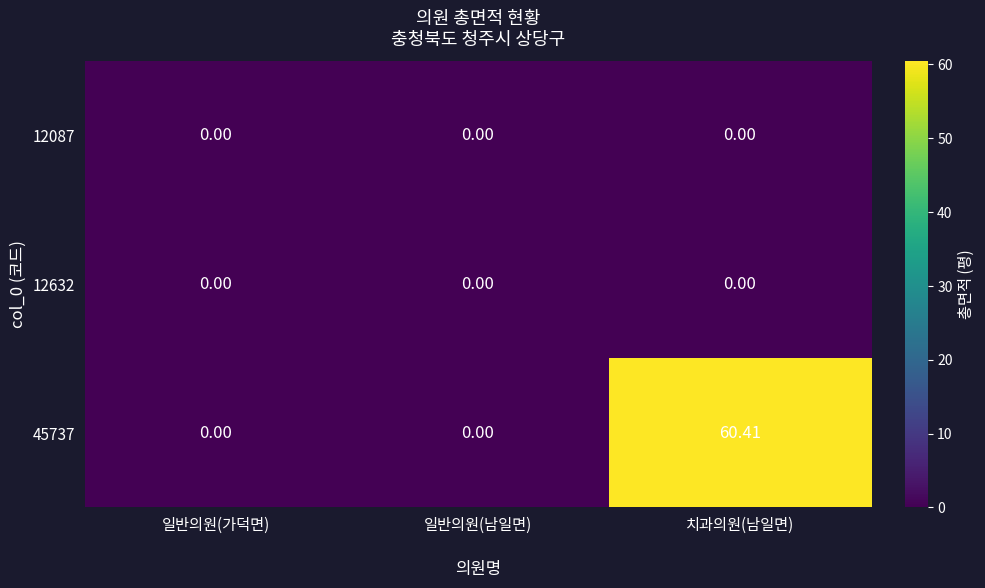

Is the value of 45737 at 치과의원(남일면) greater than the value of 12087 at 일반의원(가덕면)?

Yes